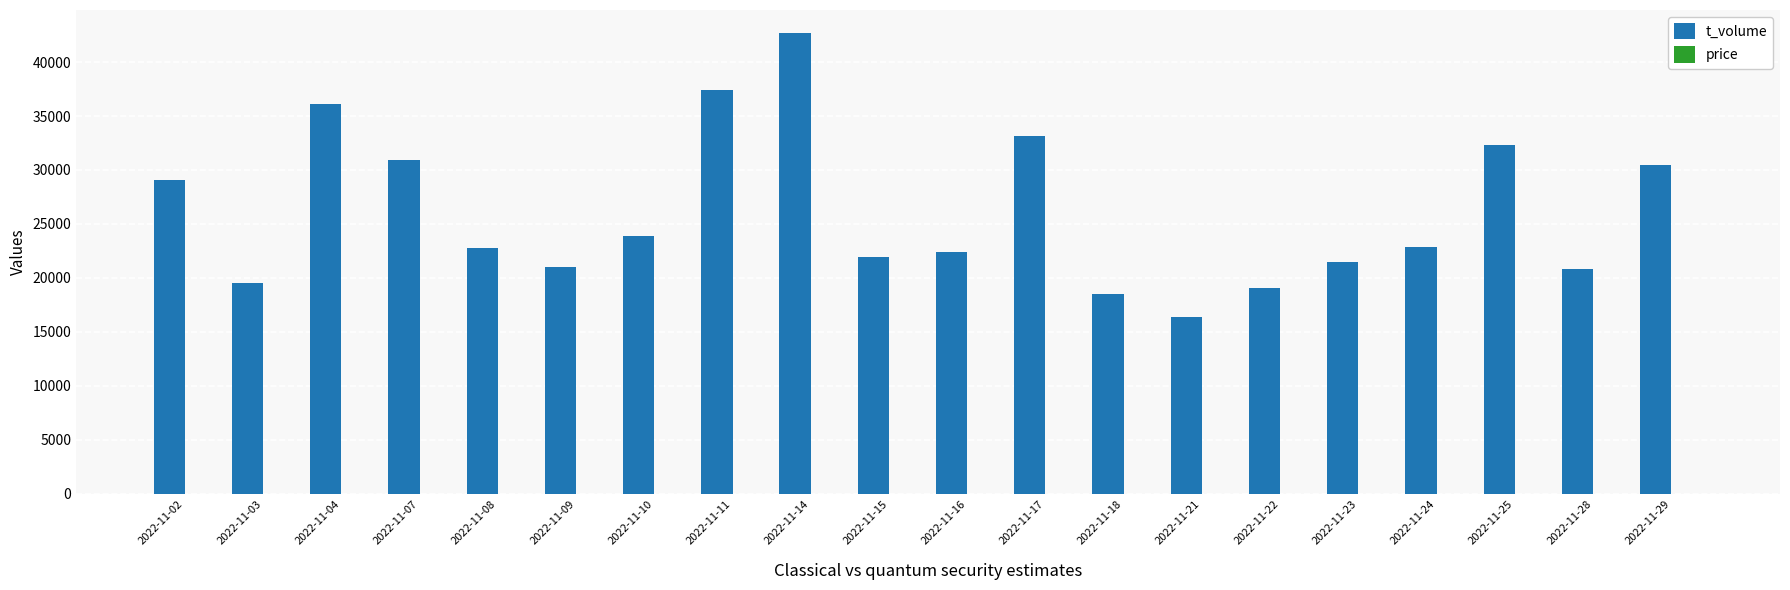

What is the highest value of the t_volume series?

42688.0